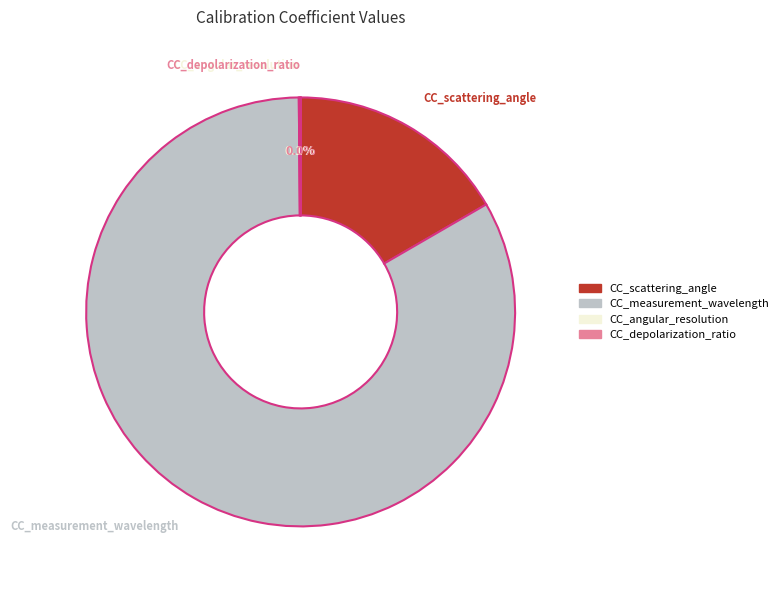

Does any single category account for the majority?

Yes